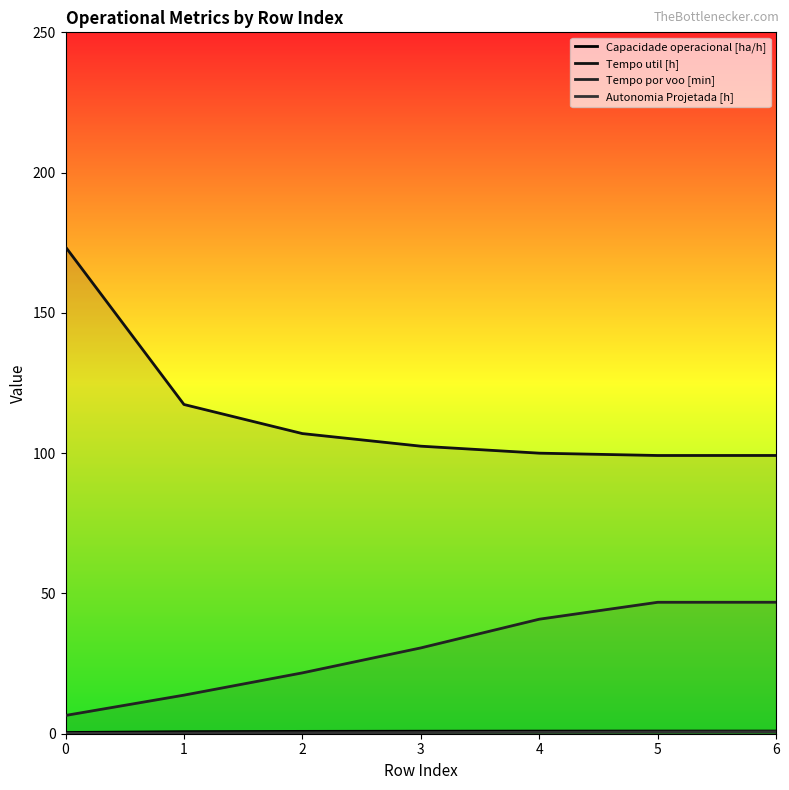

Reading right to left, list all the values displayed in this chart.

Capacidade operacional [ha/h]: 6=0.9	5=0.9	4=0.9	3=0.9	2=0.8	1=0.7	0=0.4
Tempo util [h]: 6=99.2	5=99.2	4=100.0	3=102.5	2=107.0	1=117.3	0=173.5
Tempo por voo [min]: 6=46.9	5=46.9	4=40.8	3=30.6	2=21.7	1=13.8	0=6.5
Autonomia Projetada [h]: 6=0.7	5=0.6	4=0.5	3=0.4	2=0.3	1=0.2	0=0.1